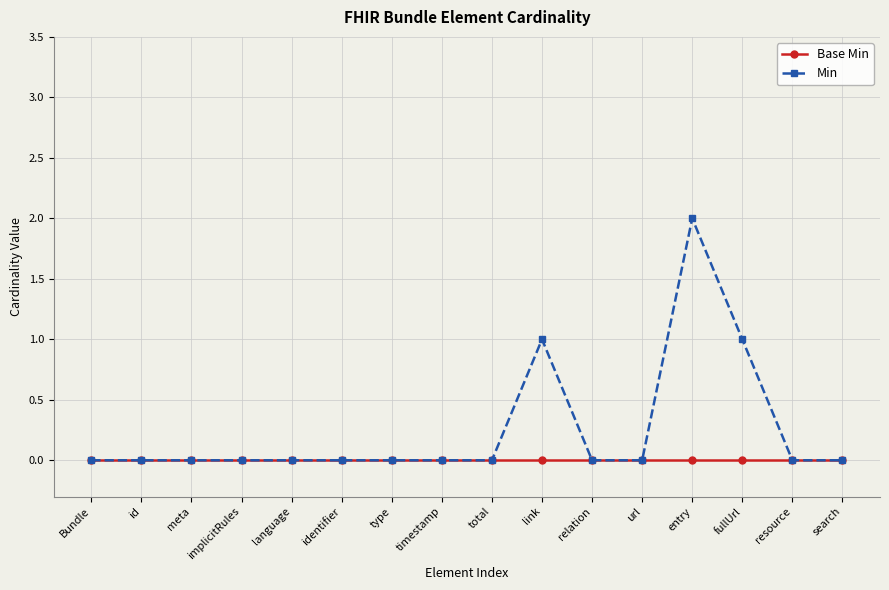

What is the greatest value displayed?

2